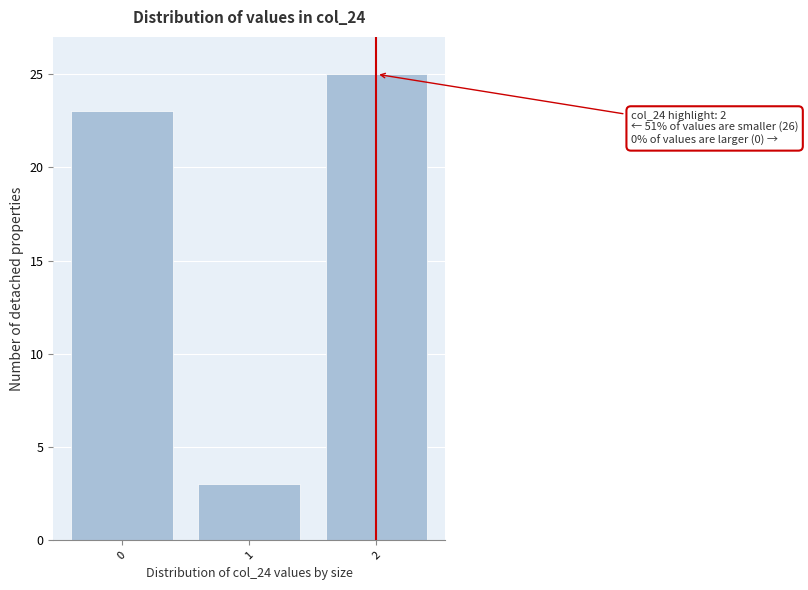

Which range on the x-axis has the tallest bar?

1.5 to 2.5